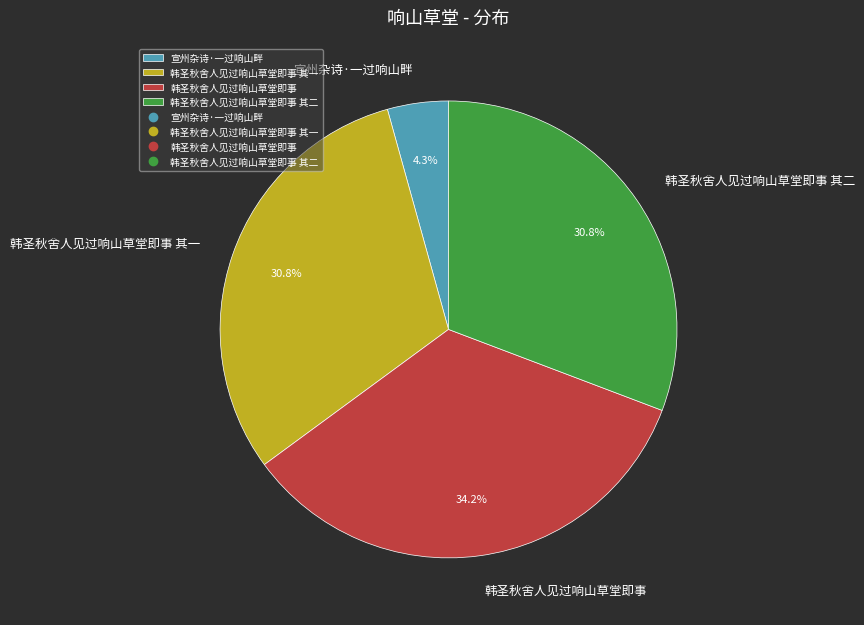

Which slice is the smallest?

宣州杂诗·一过响山畔